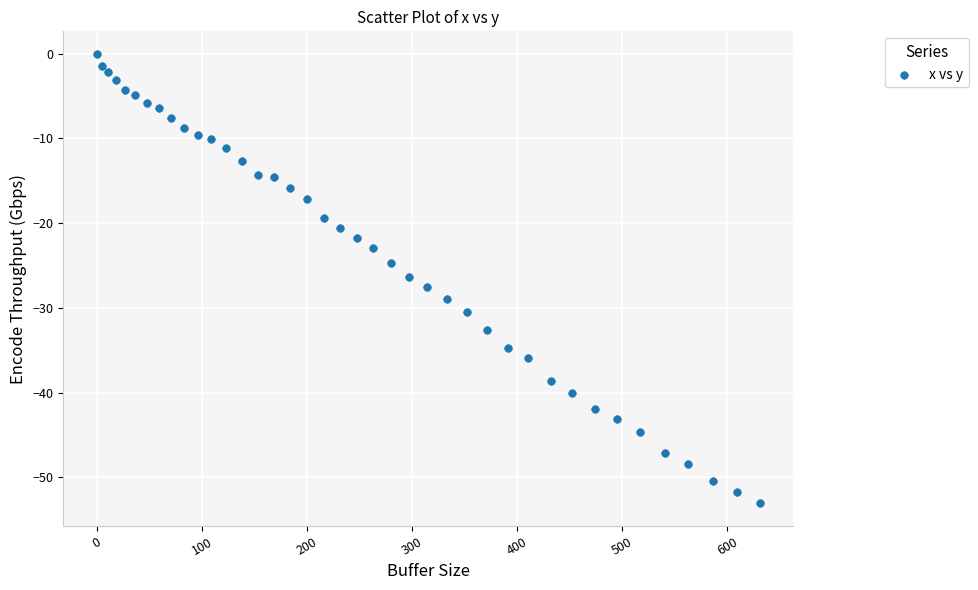

What is the range of Y values (max minus min)?

53.1